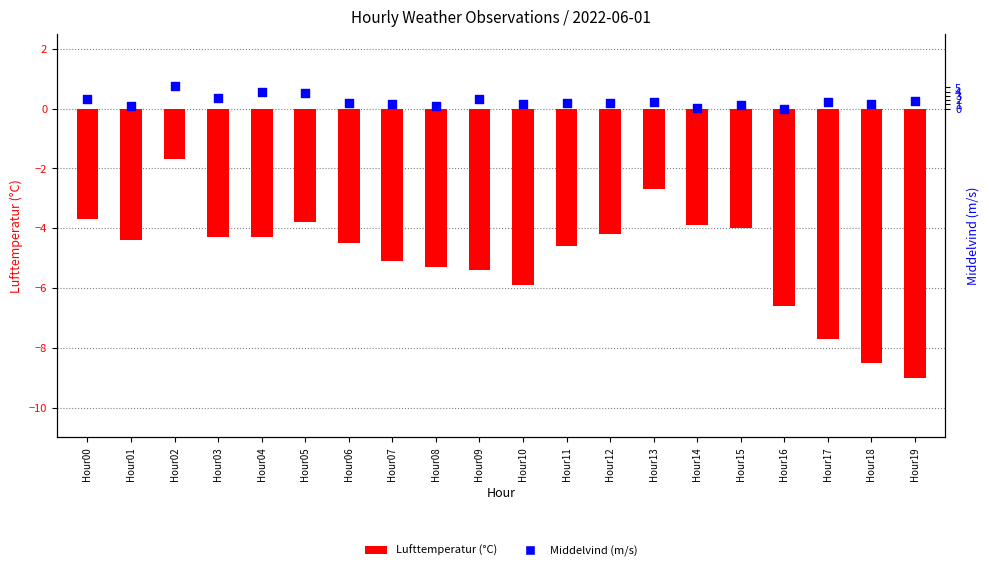

Which series contains the lowest Y value?

Lufttemperatur